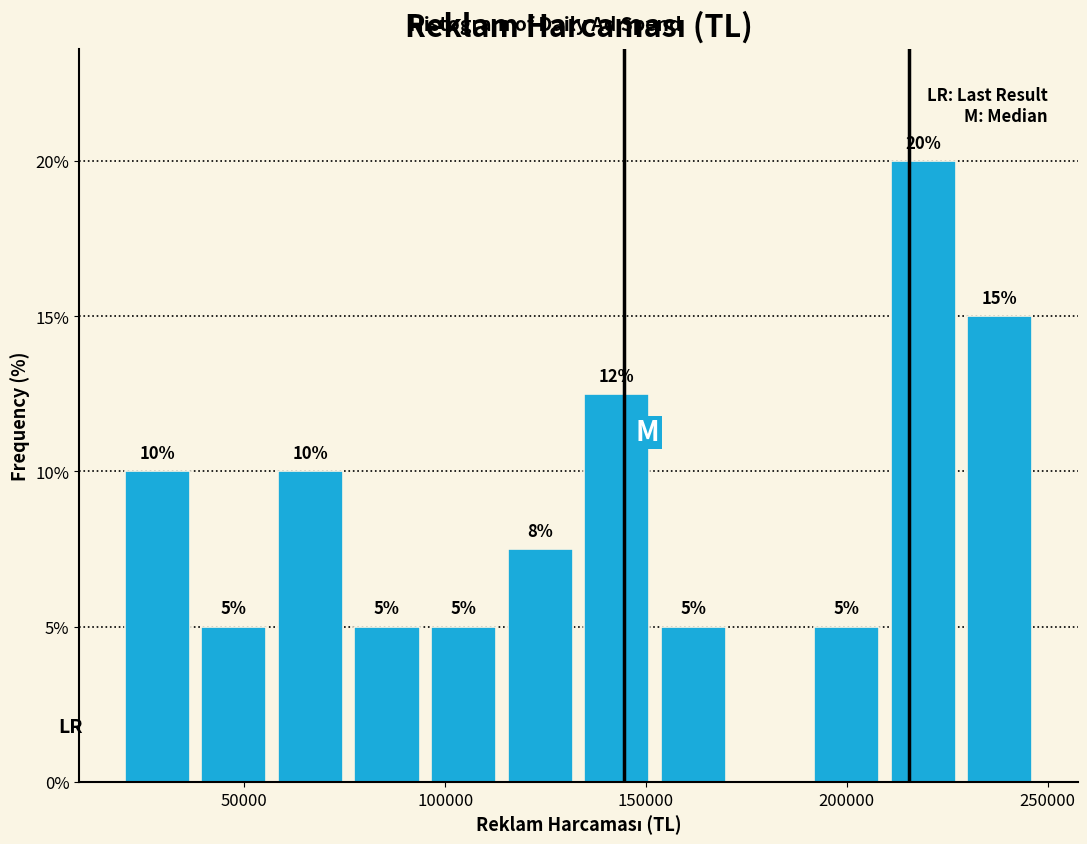

Around what value on the x-axis is the tallest bar? Give the approximate position of its centre, as read against the axis.

220000